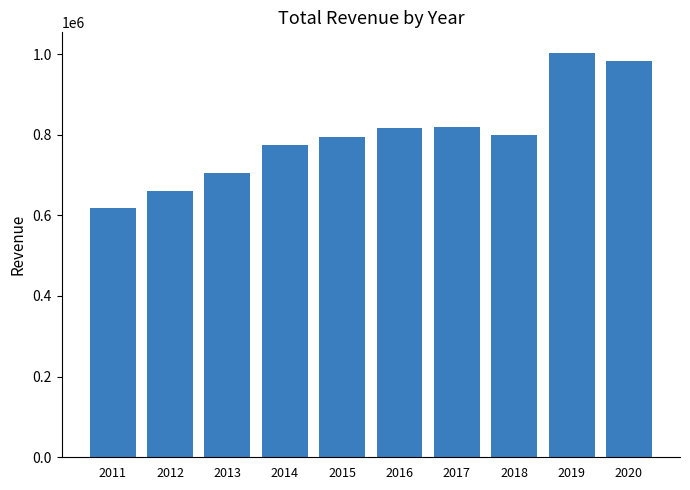

What is the value of the 4th bar from the left?

775200